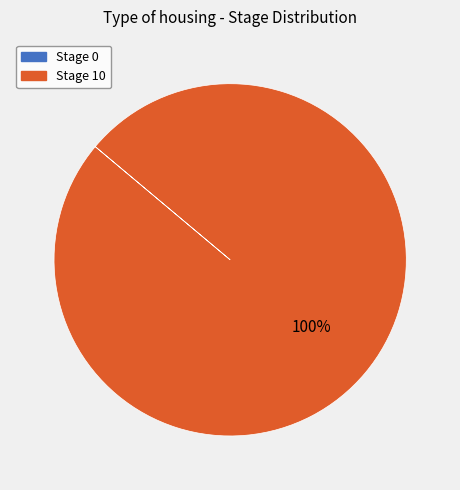

Which slice represents more than half of the pie?

Stage 10